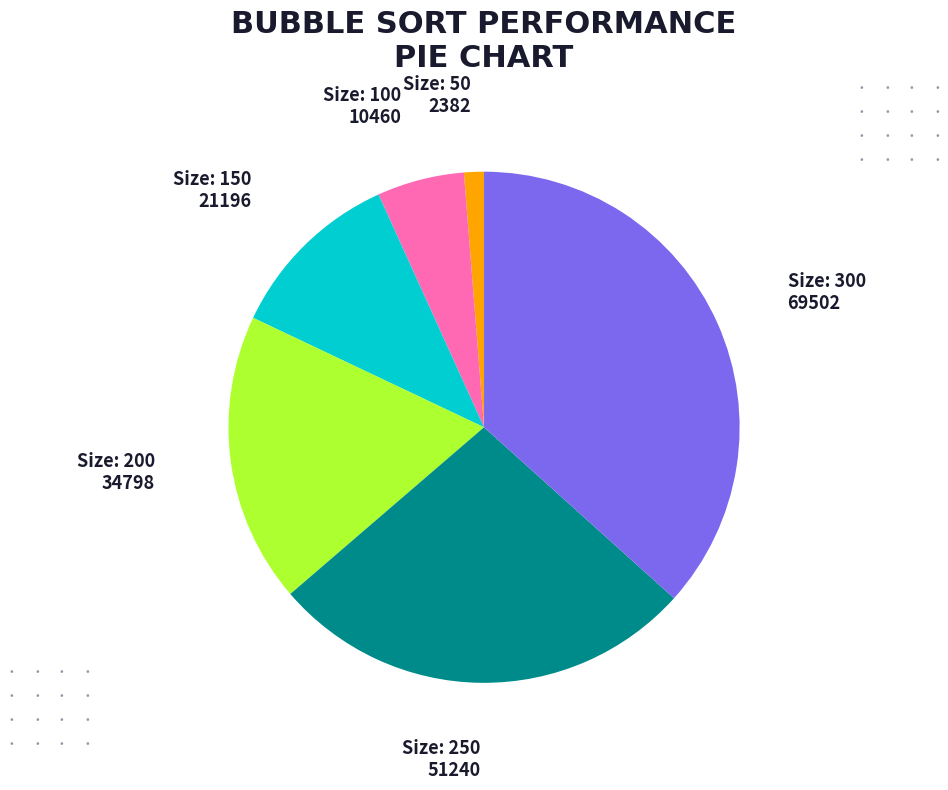

Is there a majority slice in this chart?

No